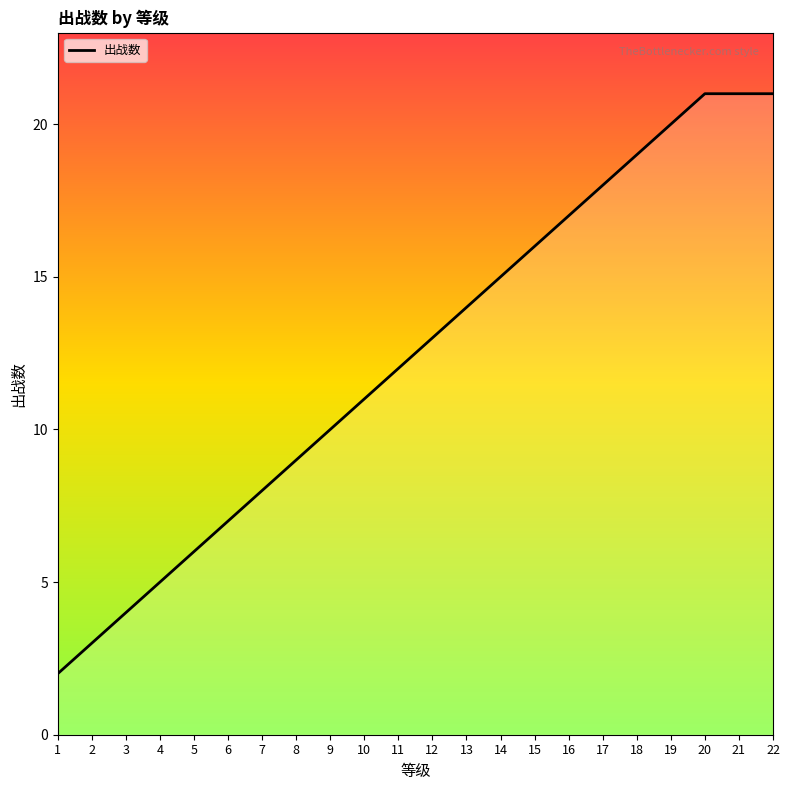

How many values are below 13?

11